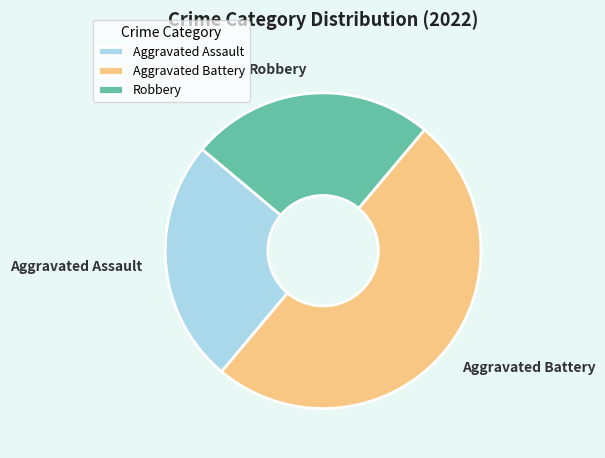

Is Robbery the majority of the pie?

No